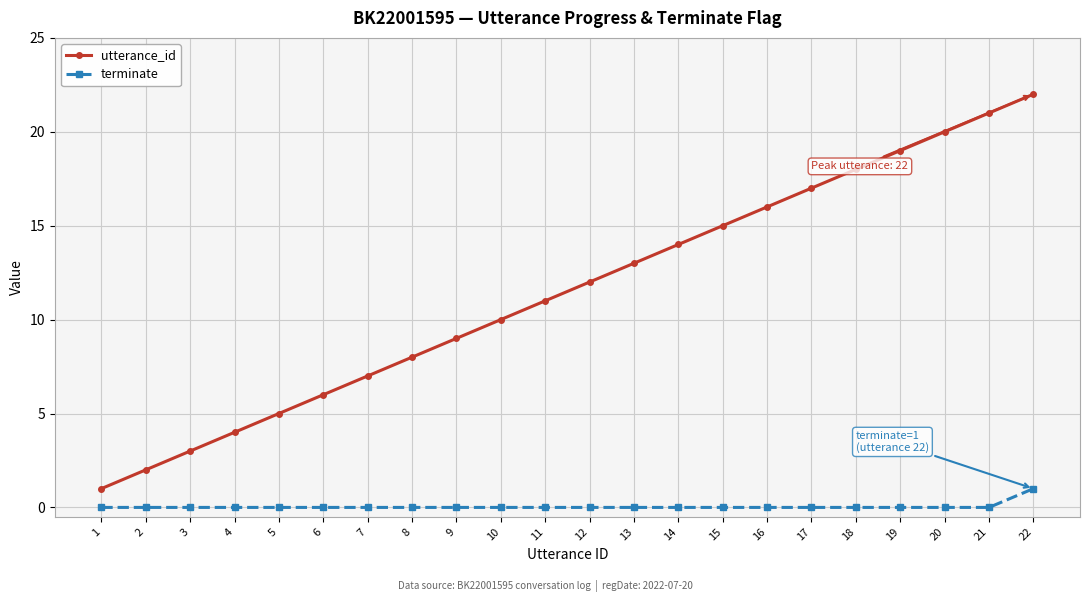

The value of utterance_id at 21 is 21. True or false?

True